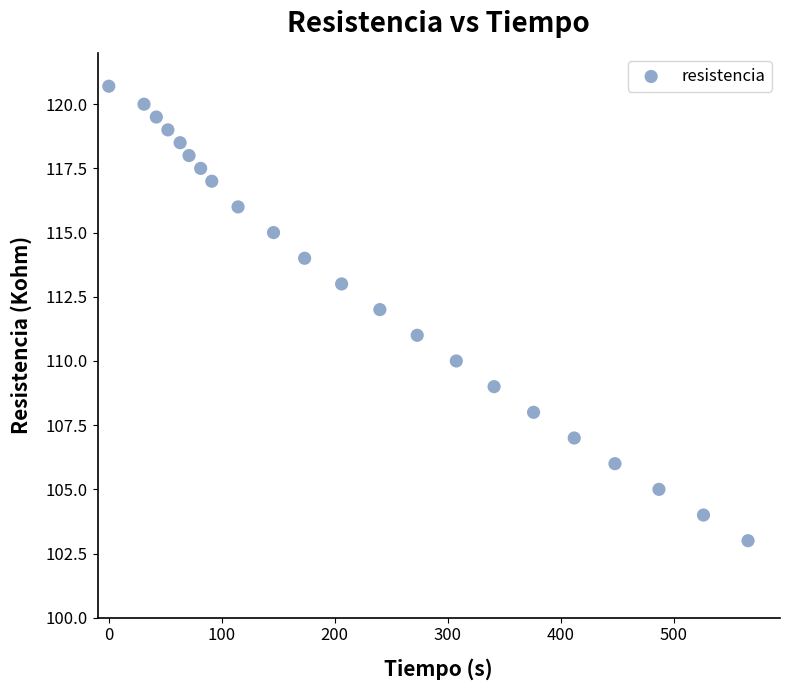

What is the range of Y values (max minus min)?

17.7